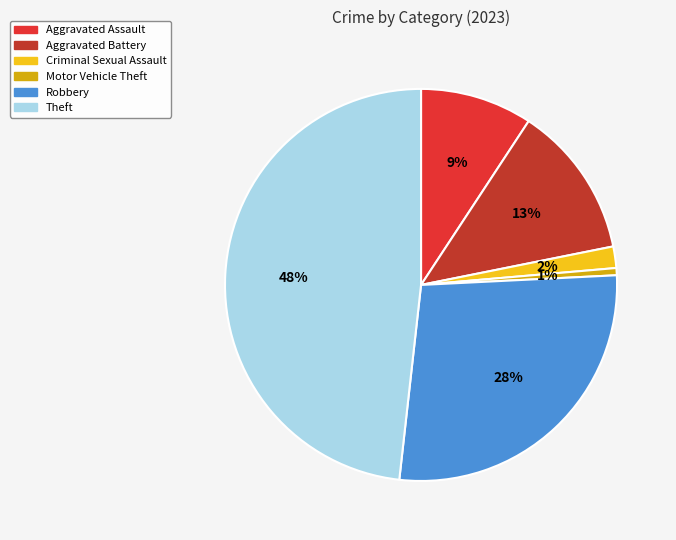

To the nearest percent, what percentage of the pie is Robbery?

28%